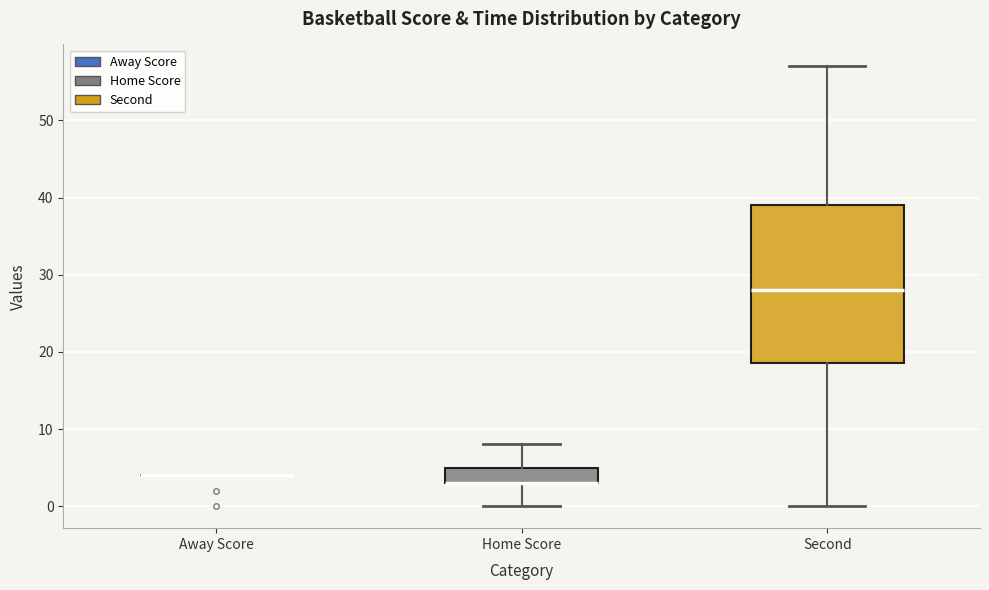

Reading left to right, transcribe this box plot: for each box, give where its median line is, the range the box spans, and where its two whiskers end, as read against the y-axis. The values are not printed on the chart, so give them approximately, as read against the axis.

Away Score: box collapsed to a line at 4, whiskers 4 to 4
Home Score: median 3 (drawn on the box's lower edge), box 3 to 5, whiskers 0 to 8
Second: median 28, box 19 to 39, whiskers 0 to 57